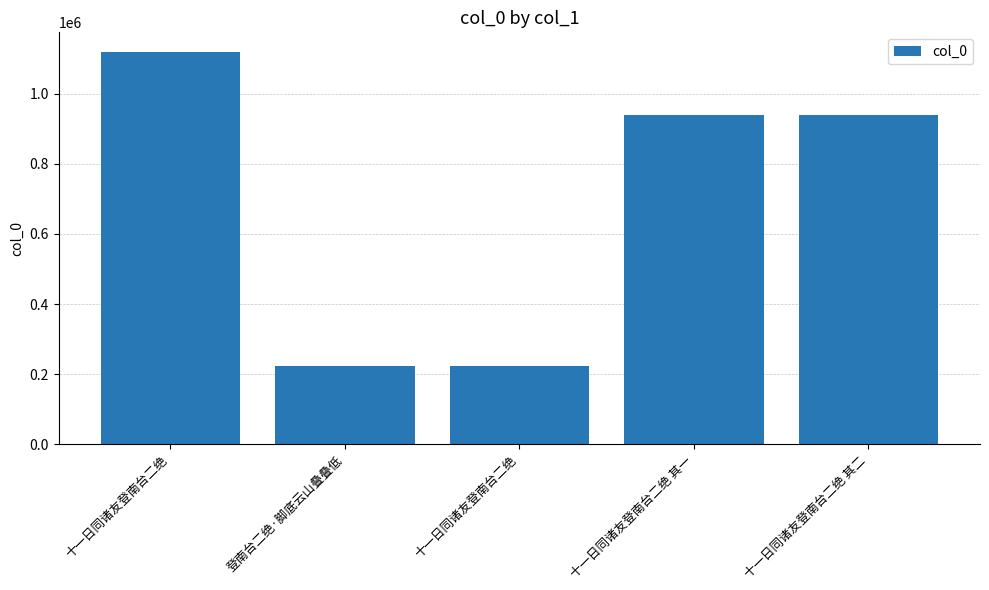

Are the bars horizontal?

No